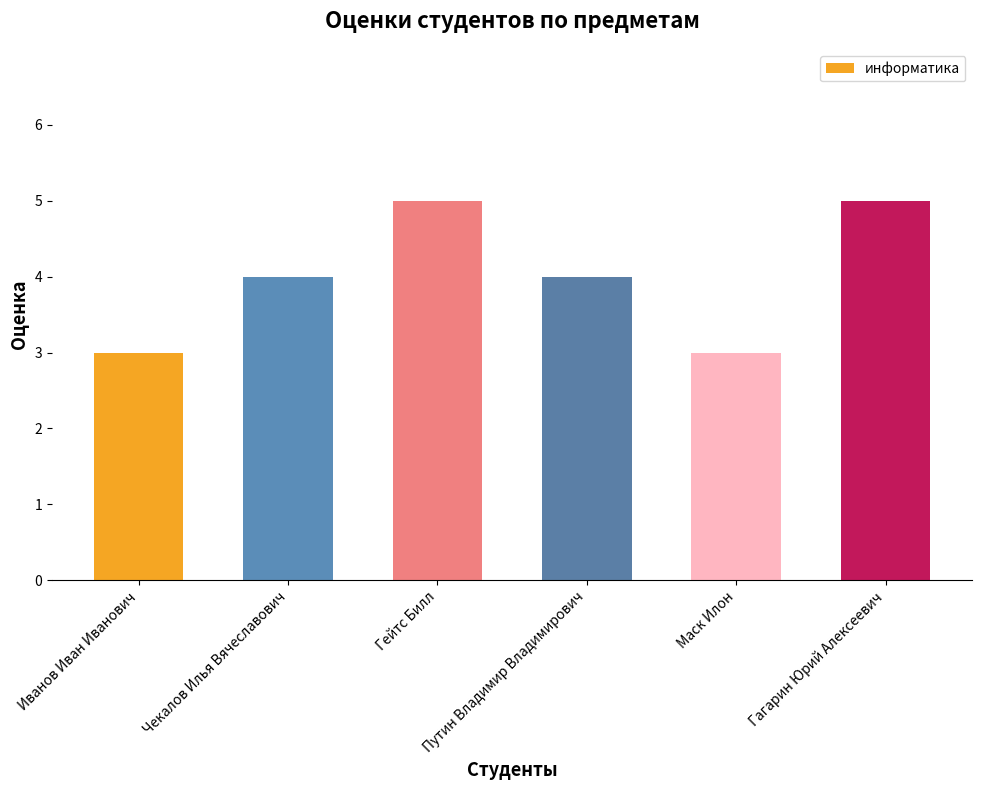

What is the ratio of the value at Чекалов Илья Вячеславович to the value at Иванов Иван Иванович?

1.3